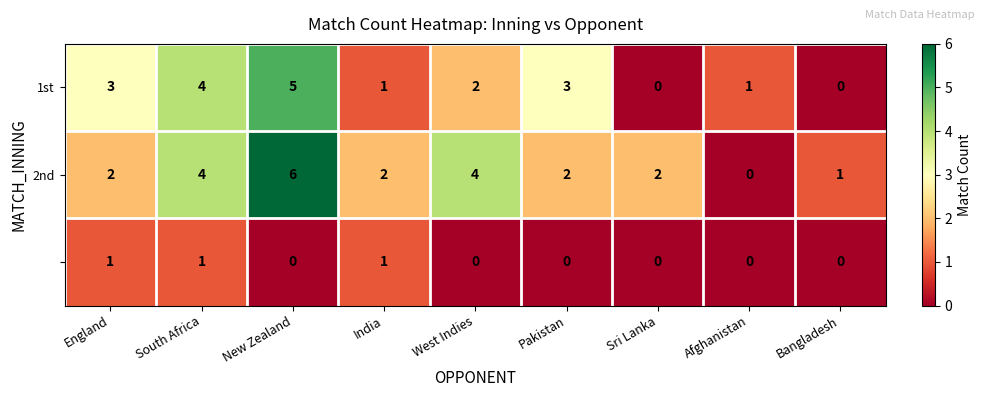

What is the spread (max minus min) of values at Pakistan?

3